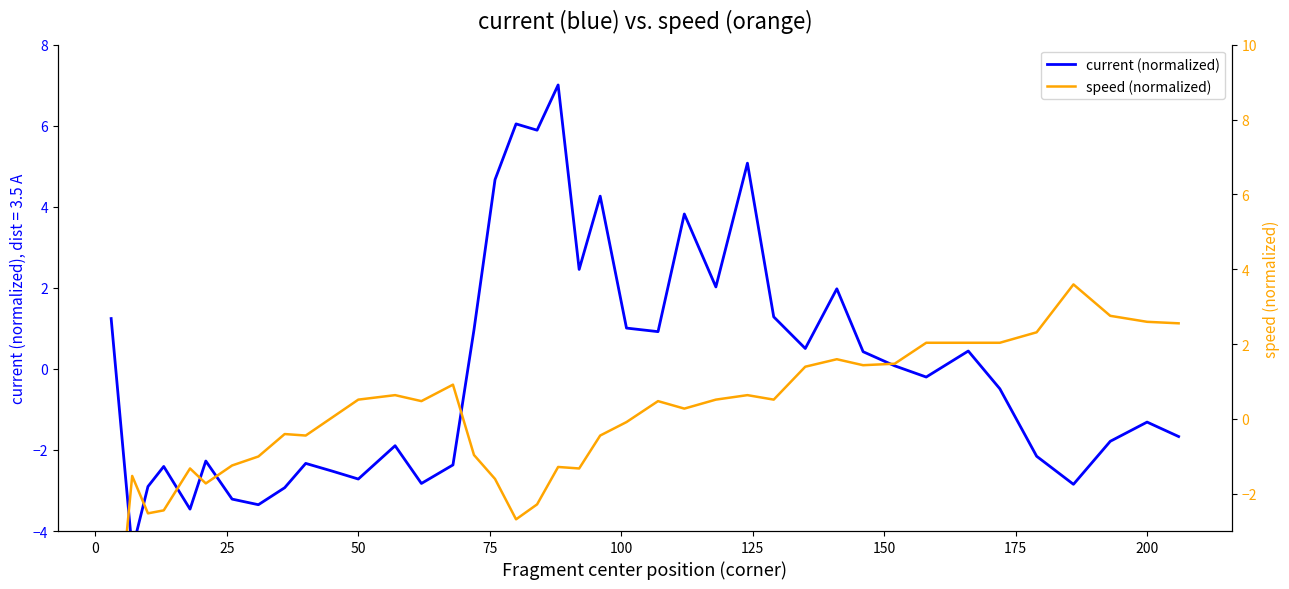

How many interior local peaks does the current (normalized) series have?

12